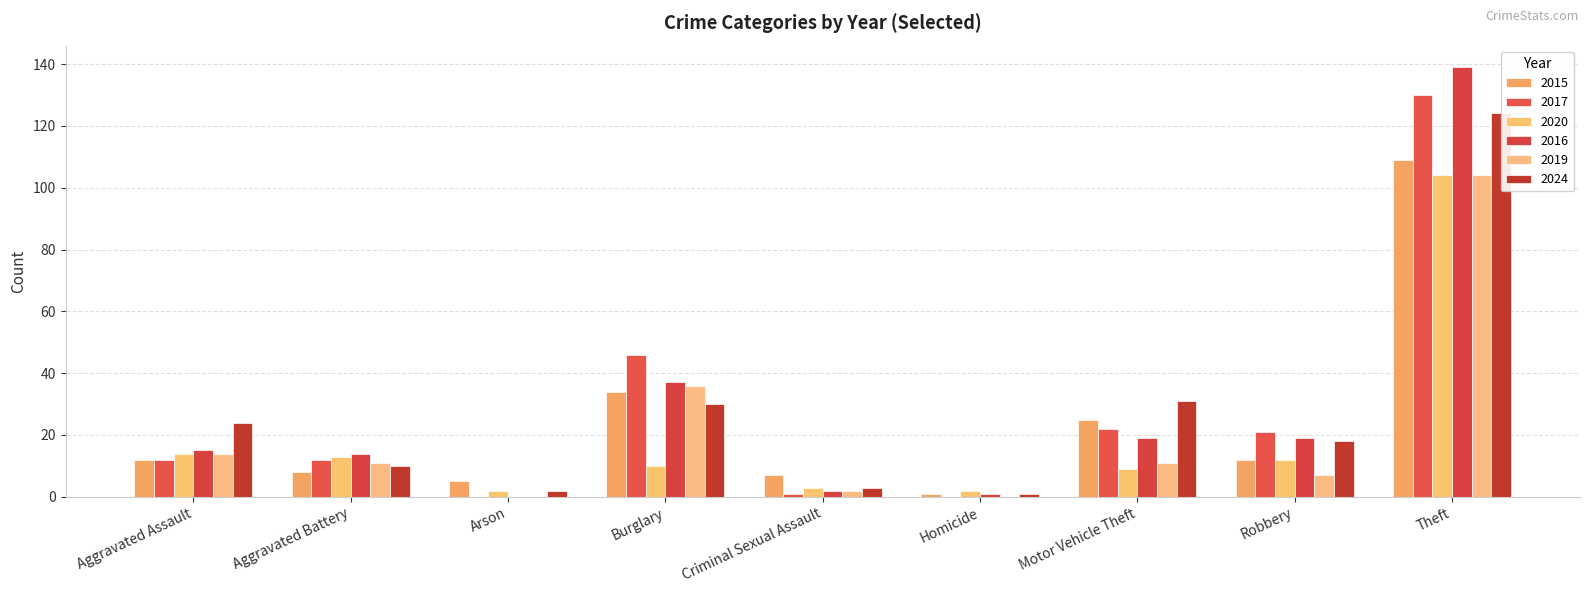

Reading left to right, what are all the values shown in this chart?

2015: 12	8	5	34	7	1	25	12	109
2017: 12	12	0	46	1	0	22	21	130
2020: 14	13	2	10	3	2	9	12	104
2016: 15	14	0	37	2	1	19	19	139
2019: 14	11	0	36	2	0	11	7	104
2024: 24	10	2	30	3	1	31	18	124